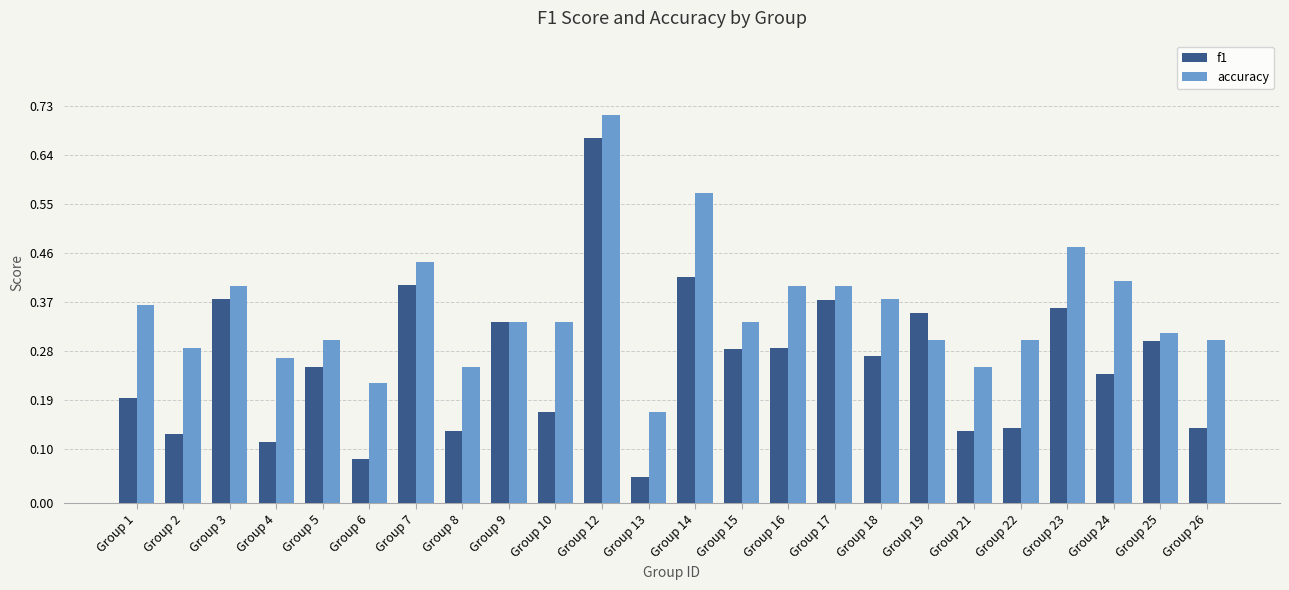

Which label corresponds to the smallest value in the chart?

Group 13